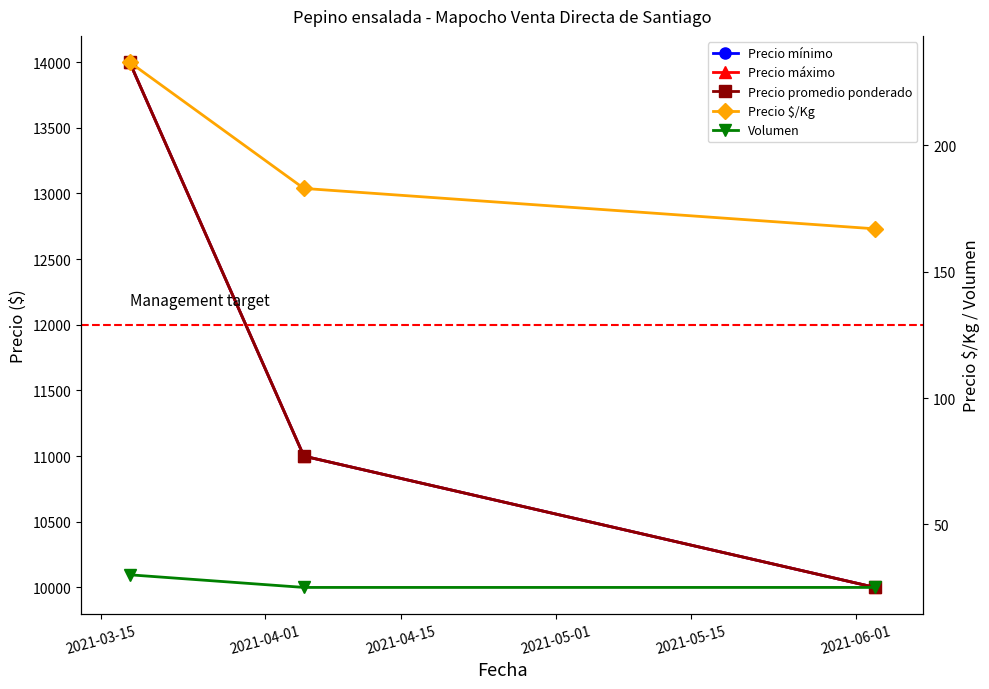

What is the difference between the maximum and minimum values in the Precio $/Kg series?

66